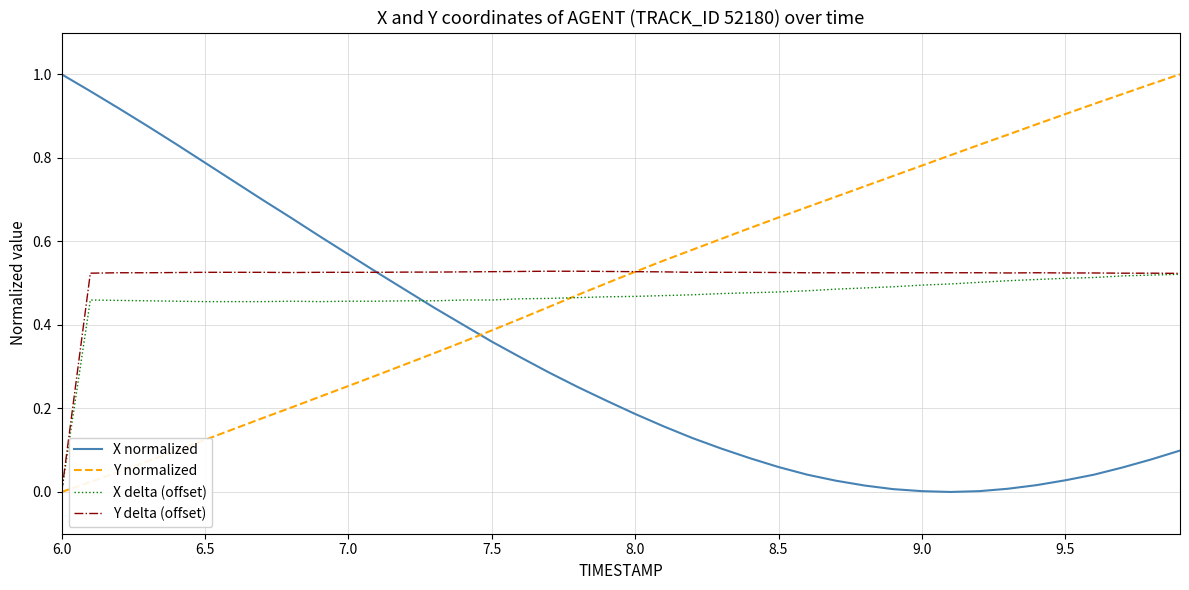

What is the sum of all X delta (offset) values?

18.6